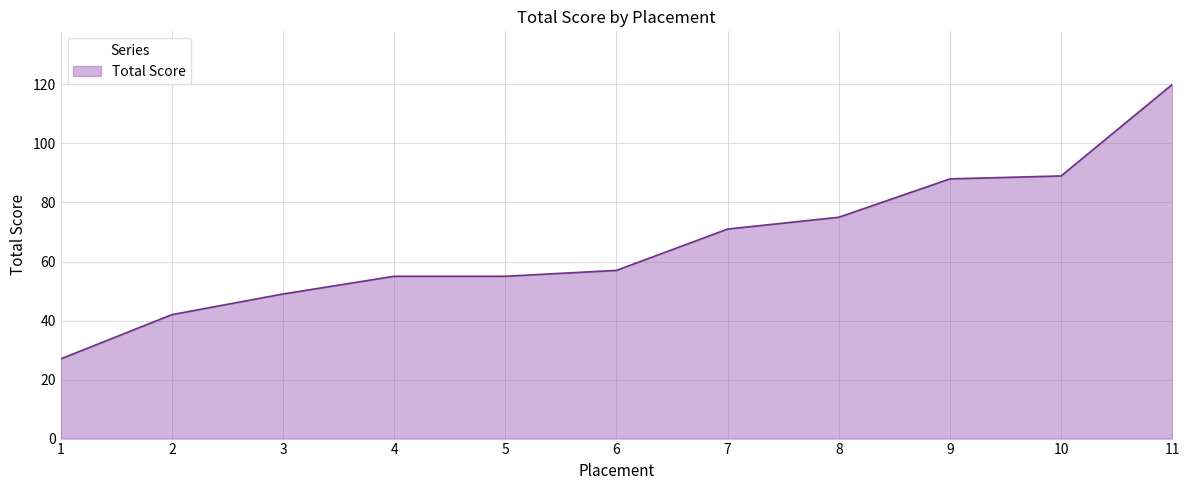

Which label corresponds to the smallest value in the chart?

1